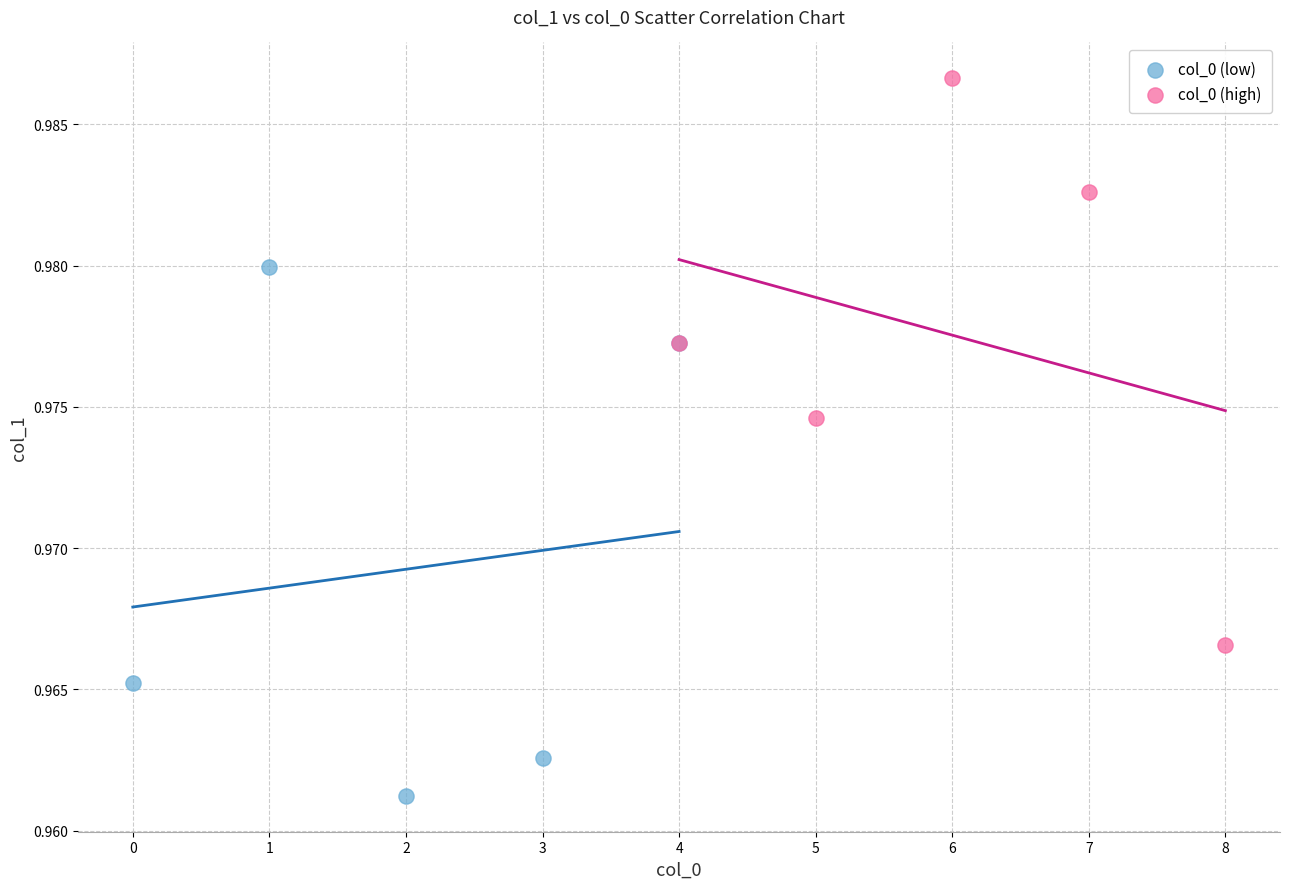

Which series reaches the minimum Y coordinate?

col_0 (low)